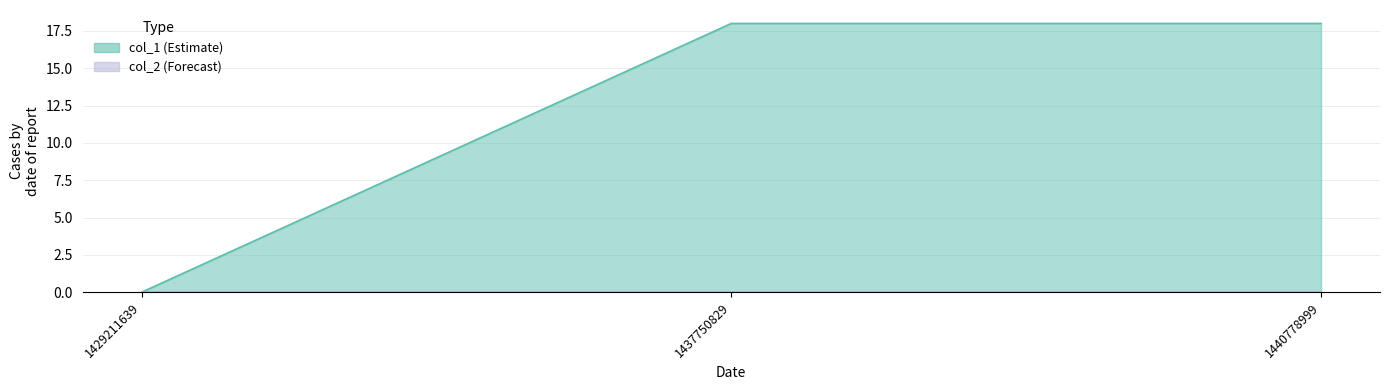

True or false: the data shows -6 at 1429211639.

False